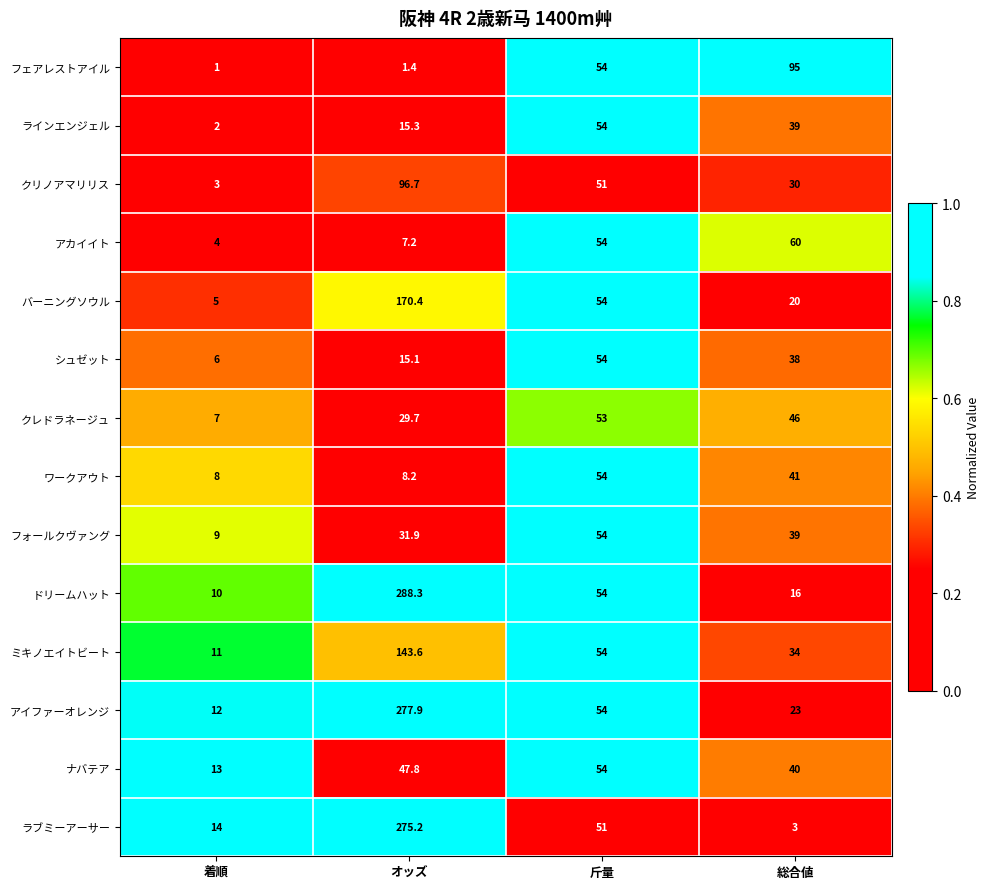

Which series has the largest range (max minus min)?

ドリームハット